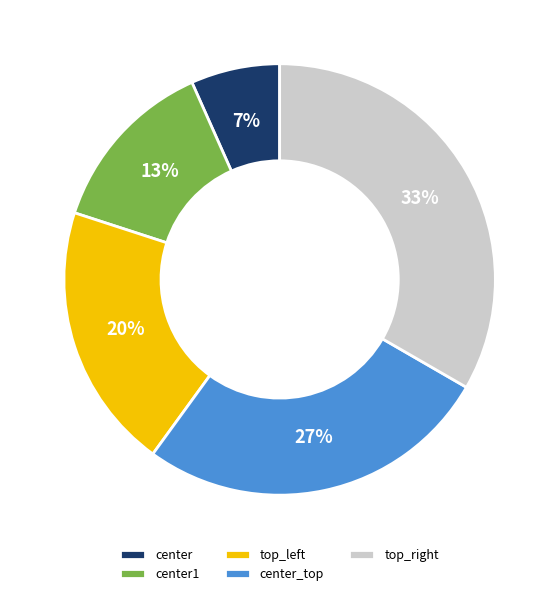

Do top_left and center1 together represent more than half of the pie?

No